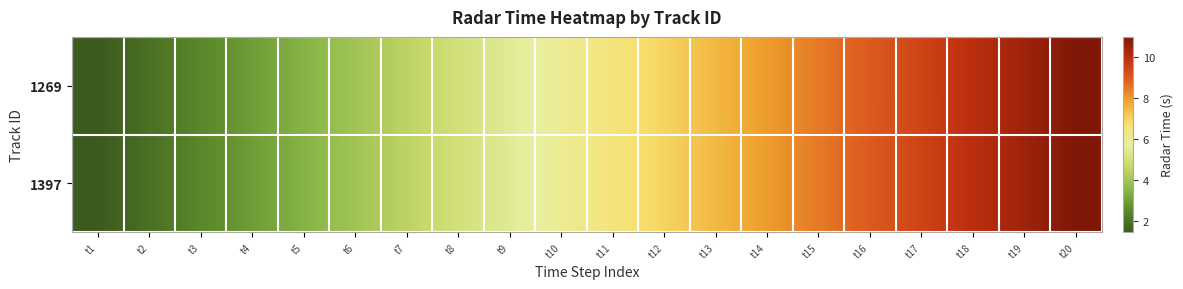

Rank the series at t5 from highest to lowest value.

1269, 1397